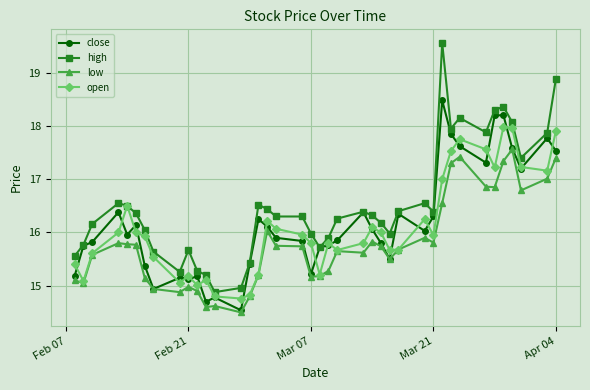

Which series has the largest total across all categories?

high